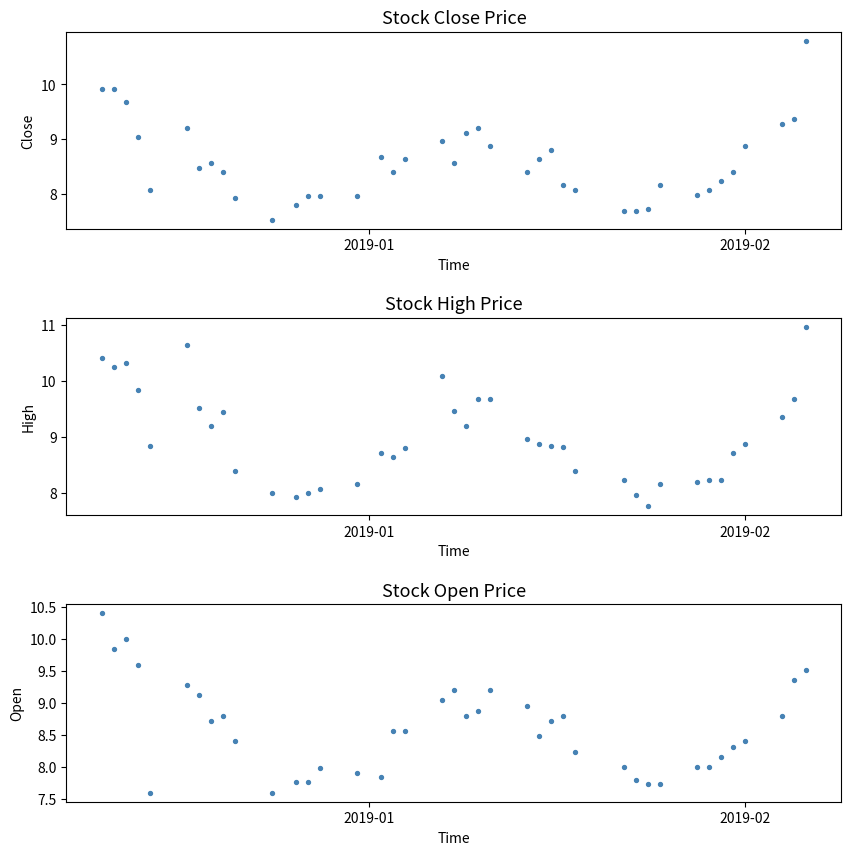

At how many categories does at least one series exceed 9?

16